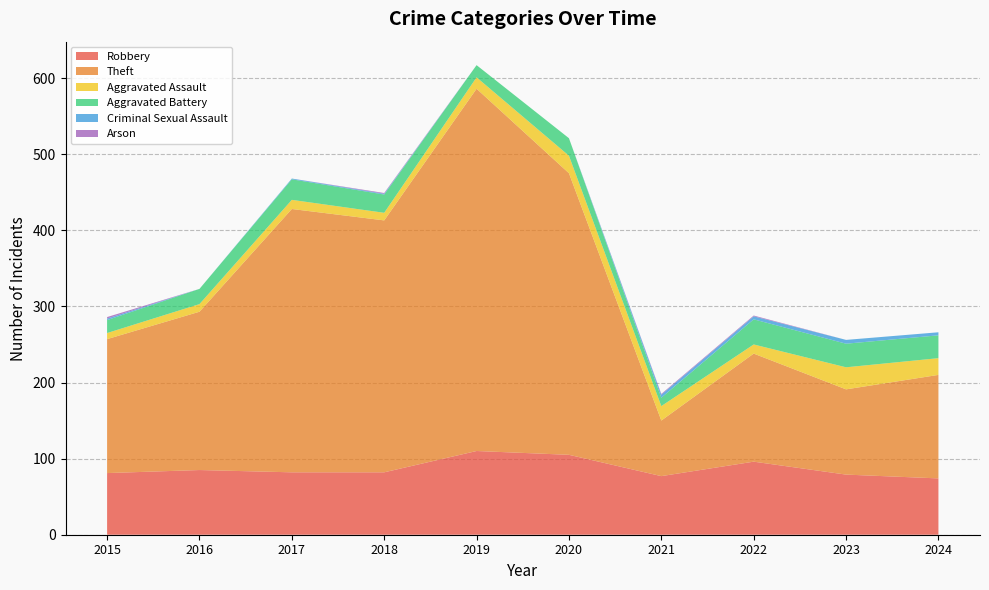

Reading left to right, what are all the values shown in this chart?

Robbery: 81	85	82	82	110	105	77	96	79	74
Theft: 176	208	346	331	476	370	73	142	112	136
Aggravated Assault: 8	10	12	10	15	23	19	12	29	22
Aggravated Battery: 17	20	27	24	16	23	11	33	31	30
Criminal Sexual Assault: 2	0	1	1	0	0	4	4	5	4
Arson: 2	0	0	1	0	0	1	1	0	0